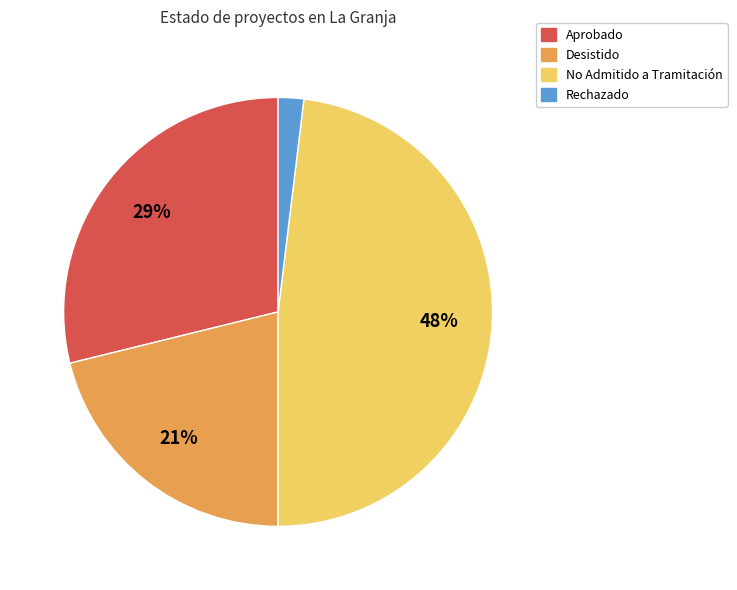

Which slice is the largest?

No Admitido a Tramitación